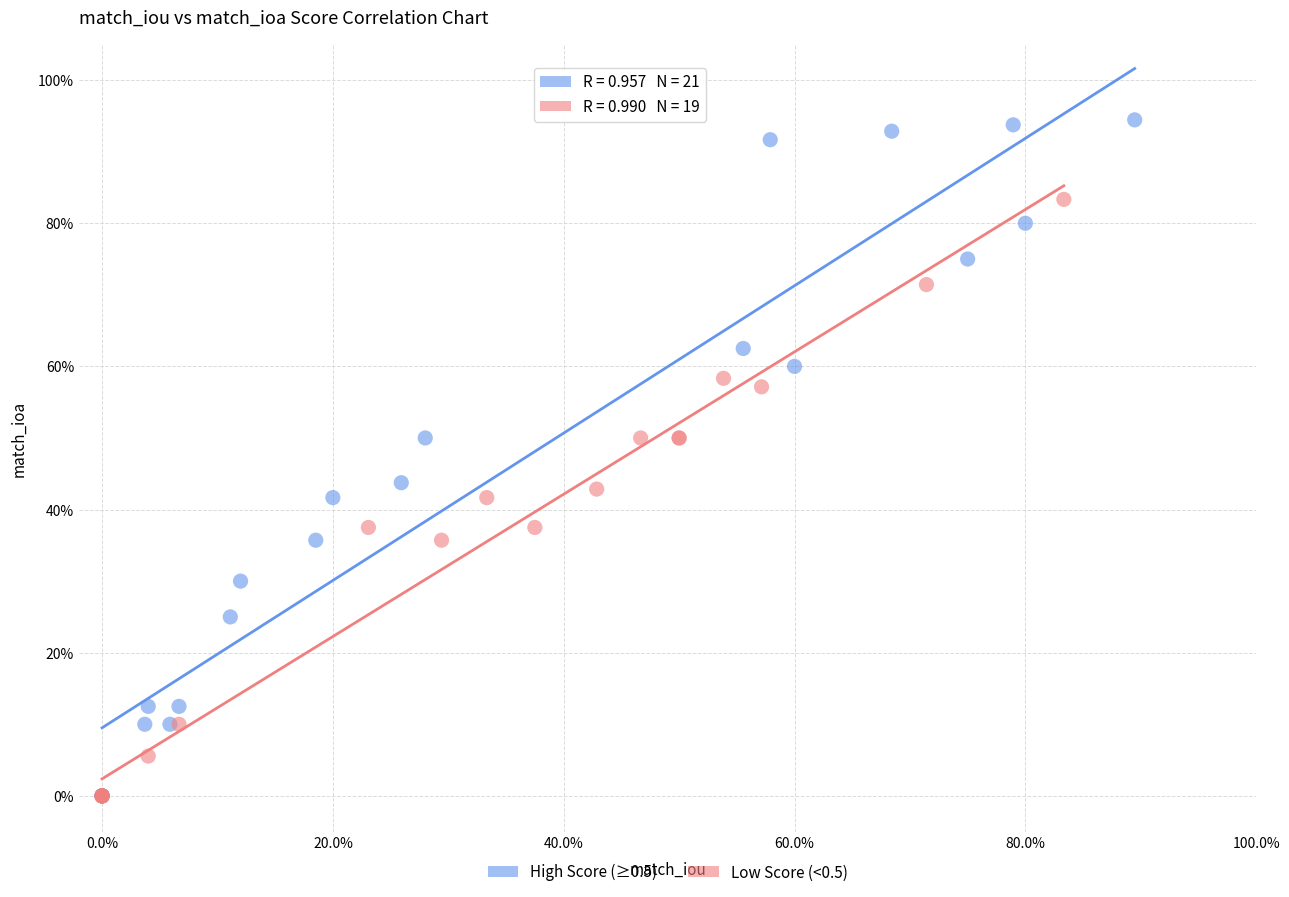

What are all the series names shown in the legend?

High Score (≥0.5), Low Score (<0.5)